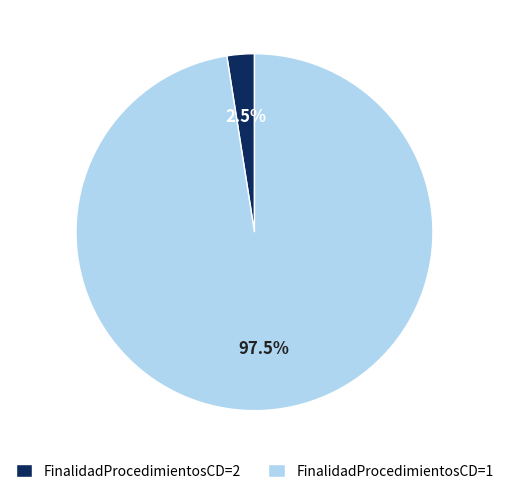

What is the majority slice?

FinalidadProcedimientosCD=1